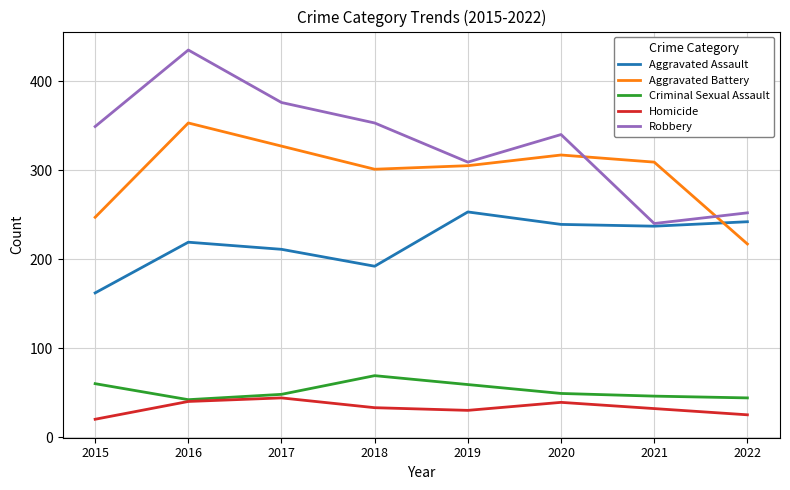

What is the approximate value of Robbery at 2022, to the nearest 50?

250